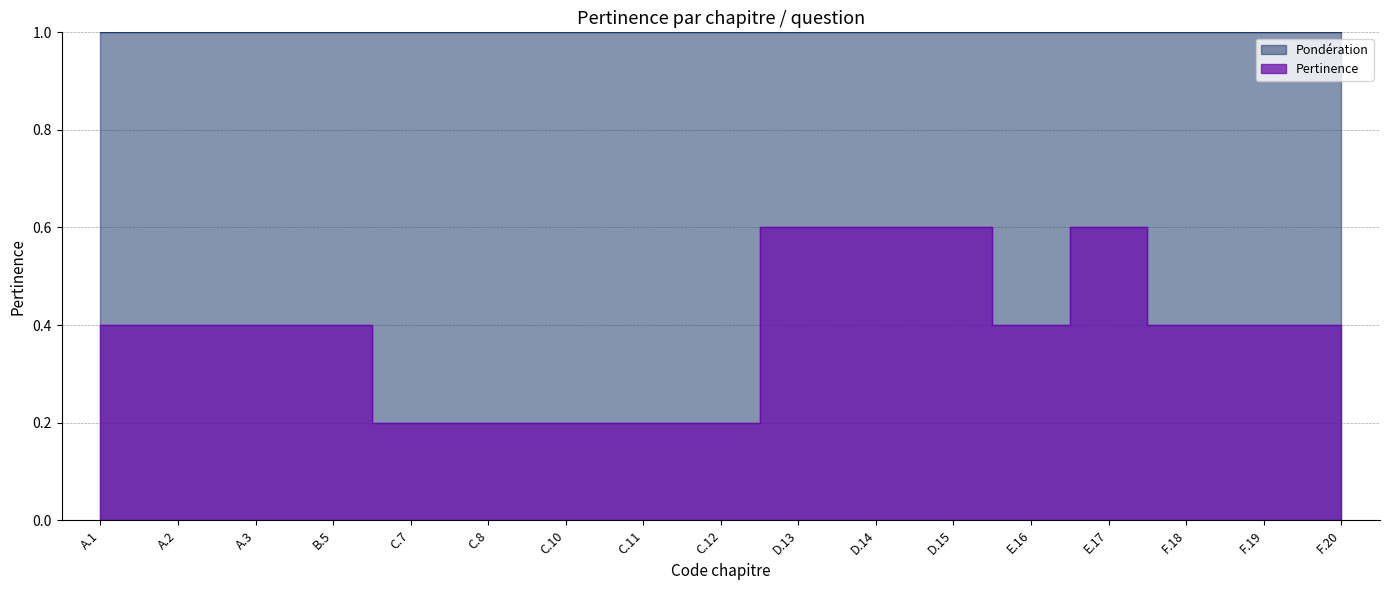

Rank the categories by value from highest to lowest.

D.13, D.14, D.15, E.17, A.1, A.2, A.3, B.5, E.16, F.18, F.19, F.20, C.7, C.8, C.10, C.11, C.12